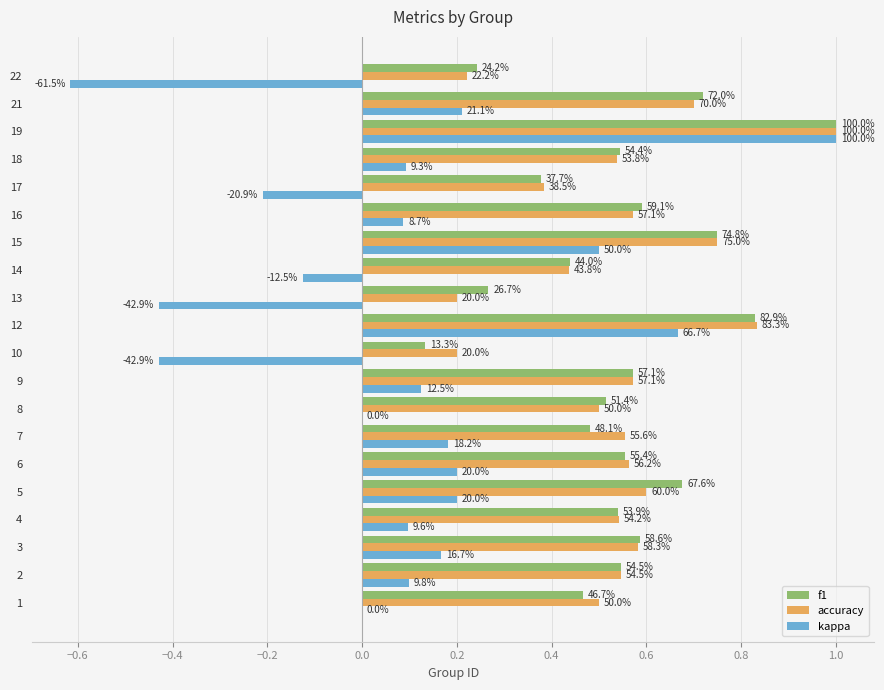

What is the label of the 1st bar from the right?

19